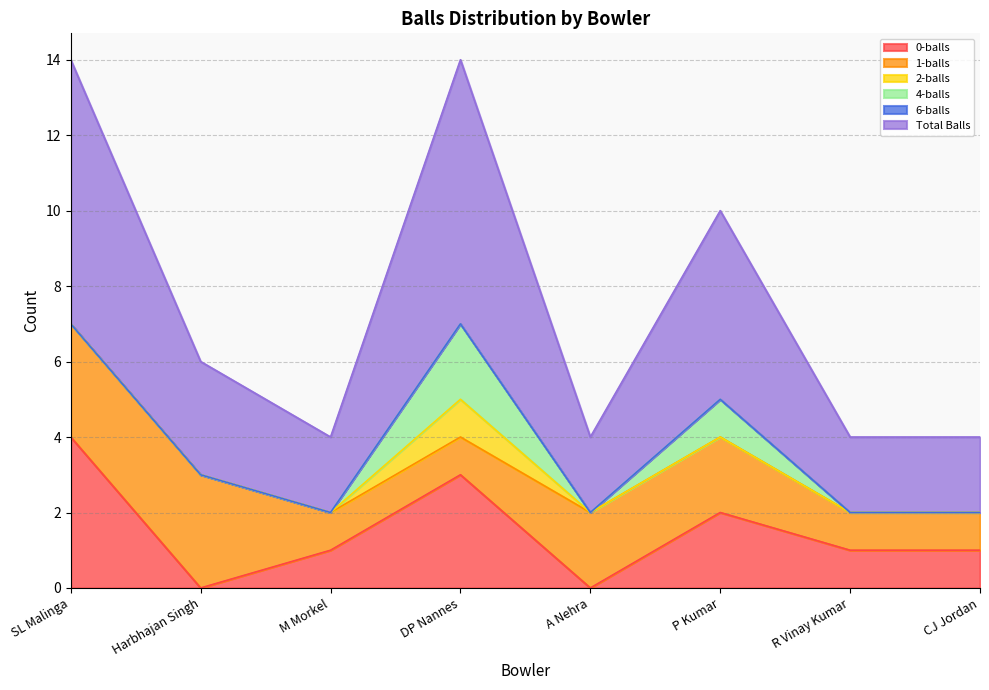

Where is the first local minimum for 4-balls?

A Nehra